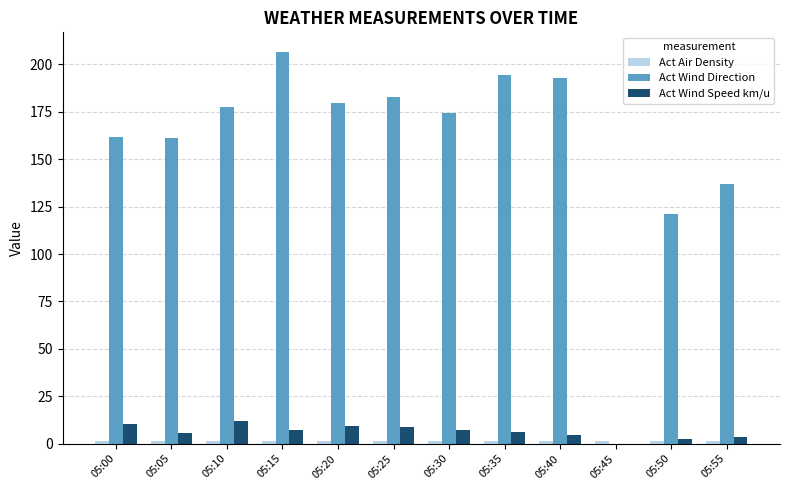

At which label is Act Wind Direction closest to 103?

05:50